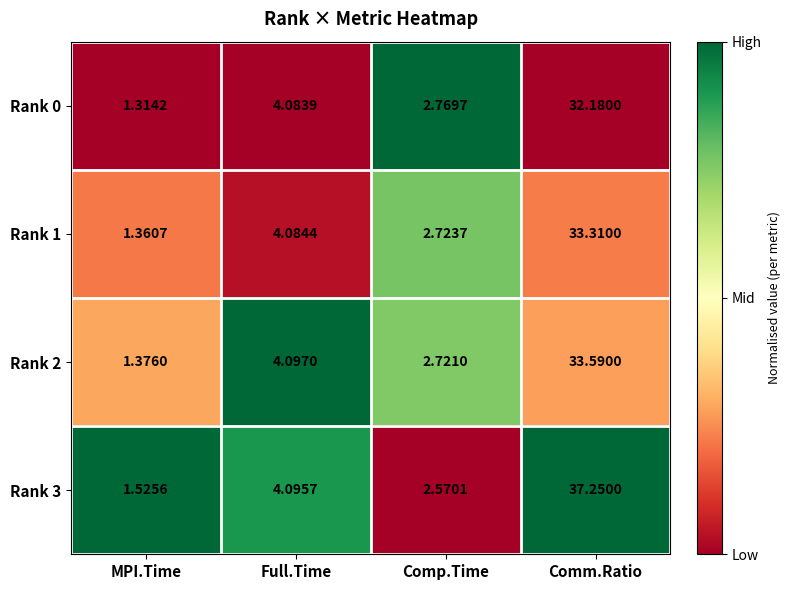

What is the spread (max minus min) of values at Comp.Time?

0.2